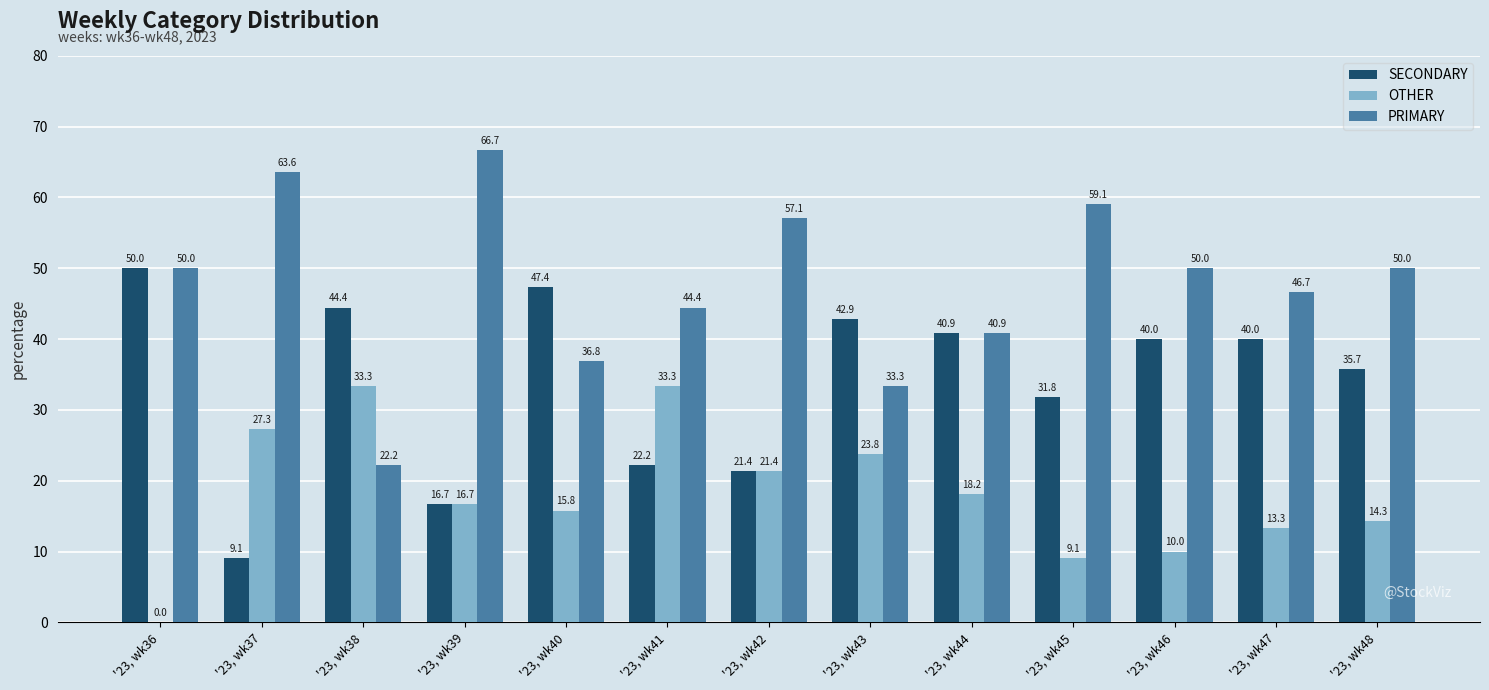

True or false: OTHER has a value of 16.7 at '23, wk39.

True